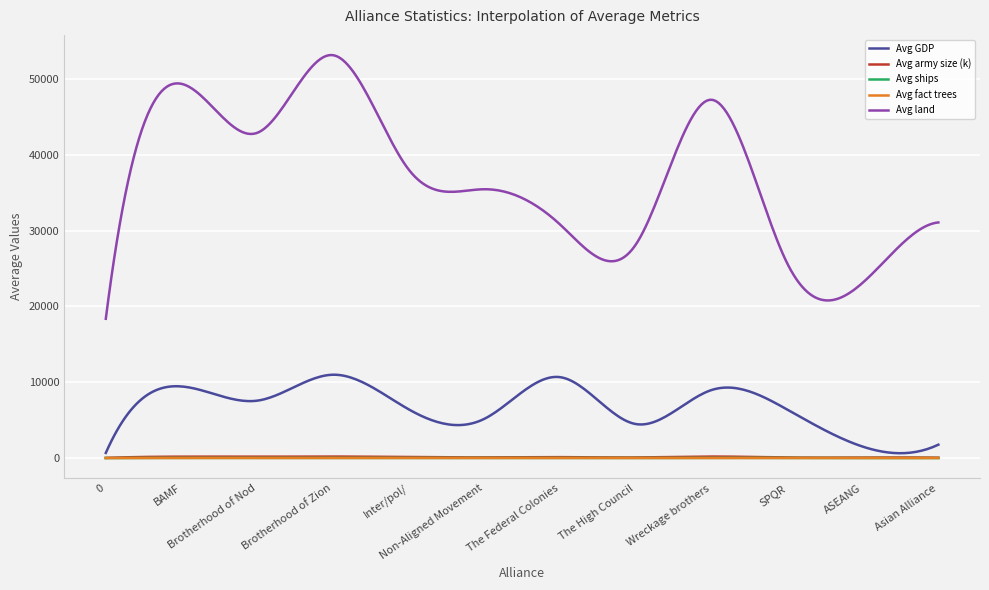

Which series has the largest total across all categories?

Avg land